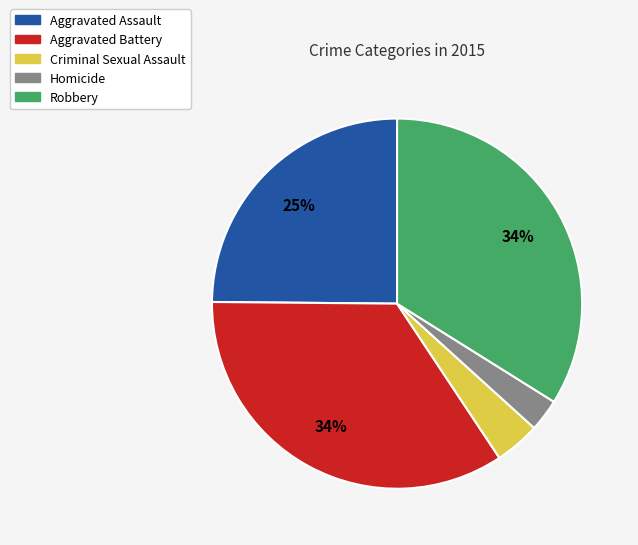

To the nearest percent, what is the difference between the Aggravated Assault and Homicide slice percentages?

22%